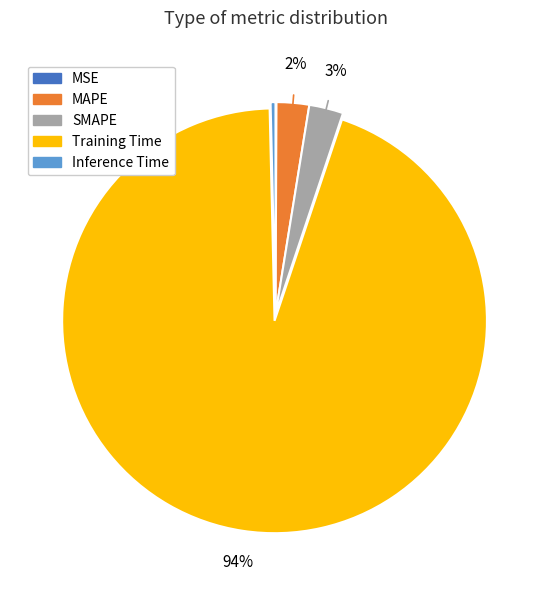

What percentage is the MAPE slice, to the nearest percent?

2%